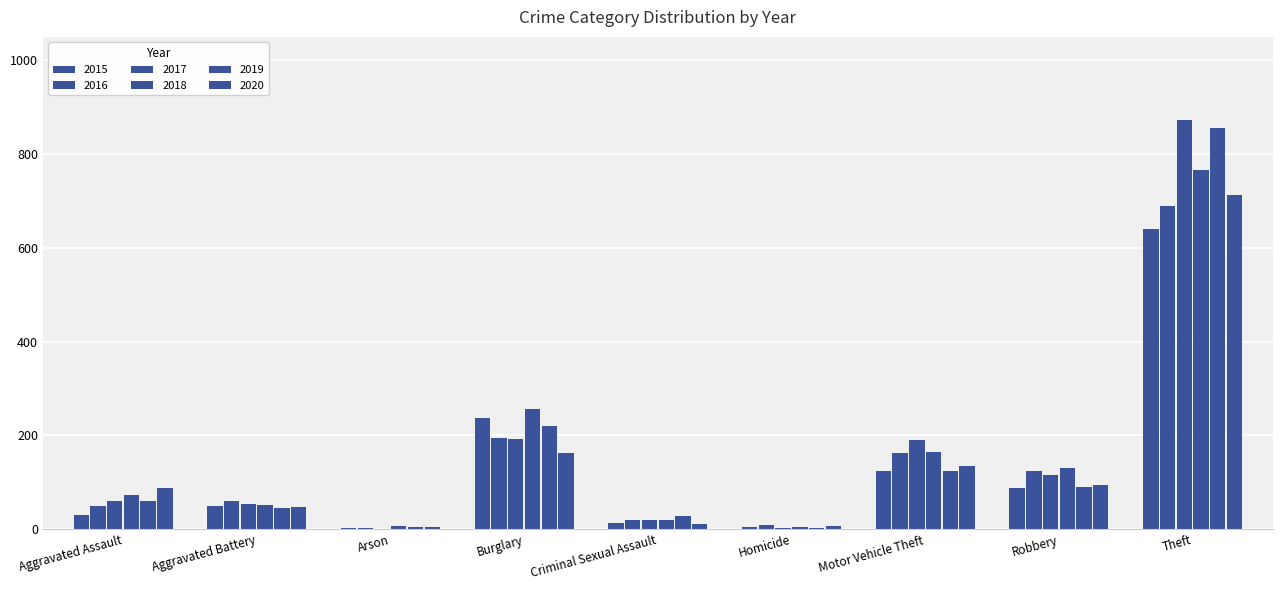

What is the sum of all 2016 values?

1310